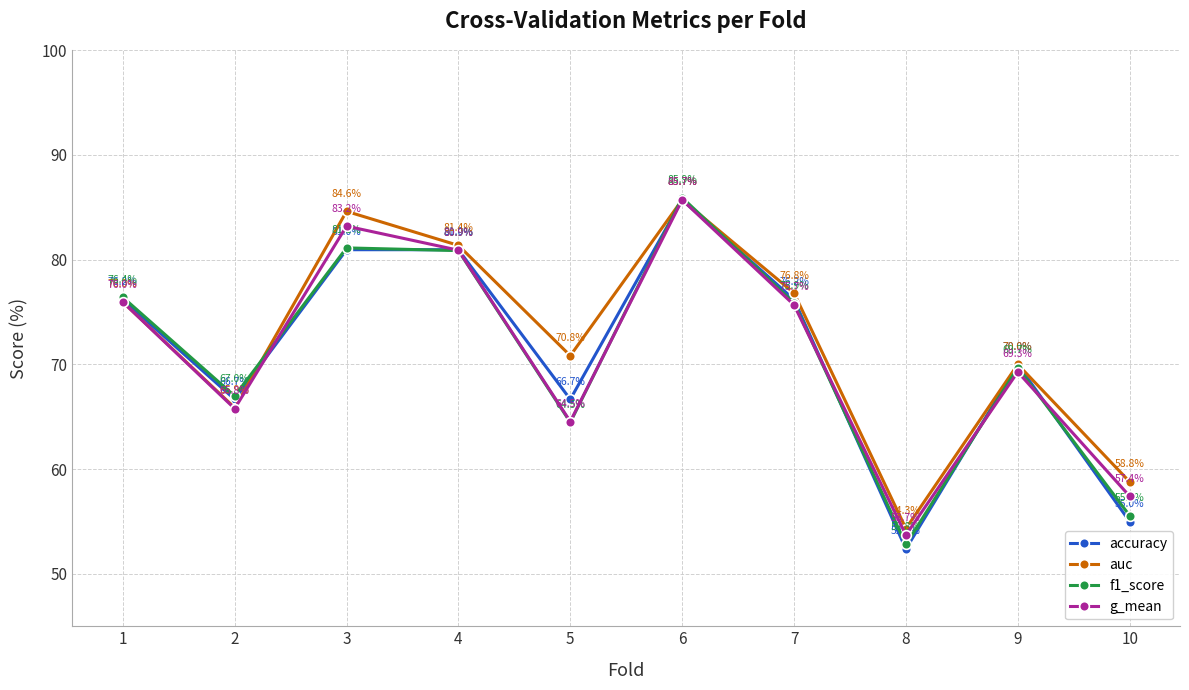

How many data points in g_mean are less than 75?

5